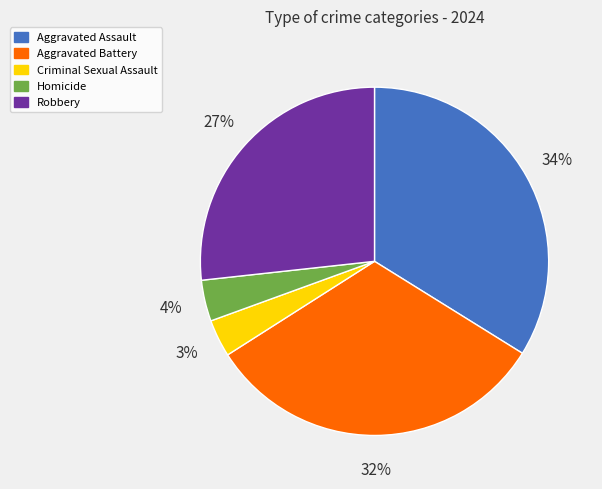

Which has a higher value, Aggravated Battery or Robbery?

Aggravated Battery